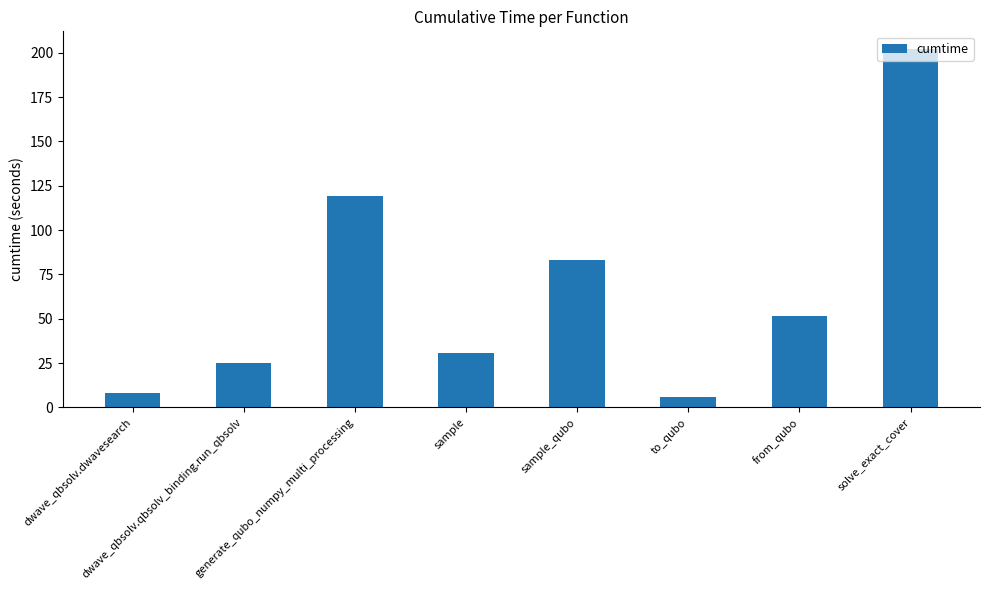

The chart shows a value of 148.9 at sample_qubo. True or false?

False